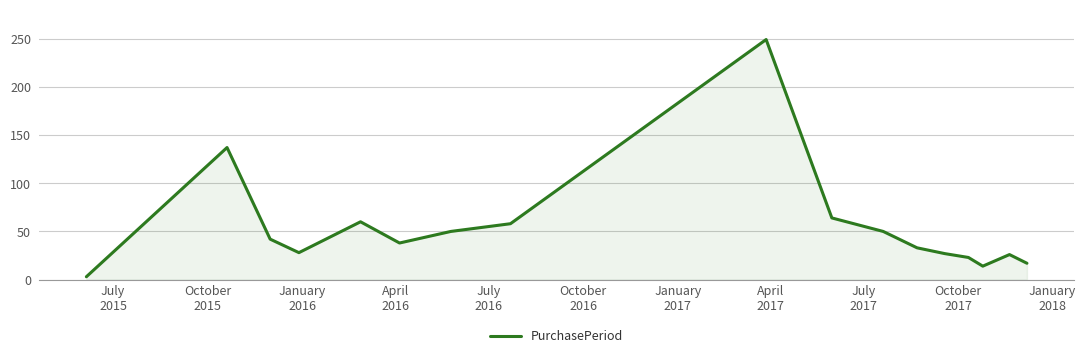

What is the difference between the maximum and minimum values?

246